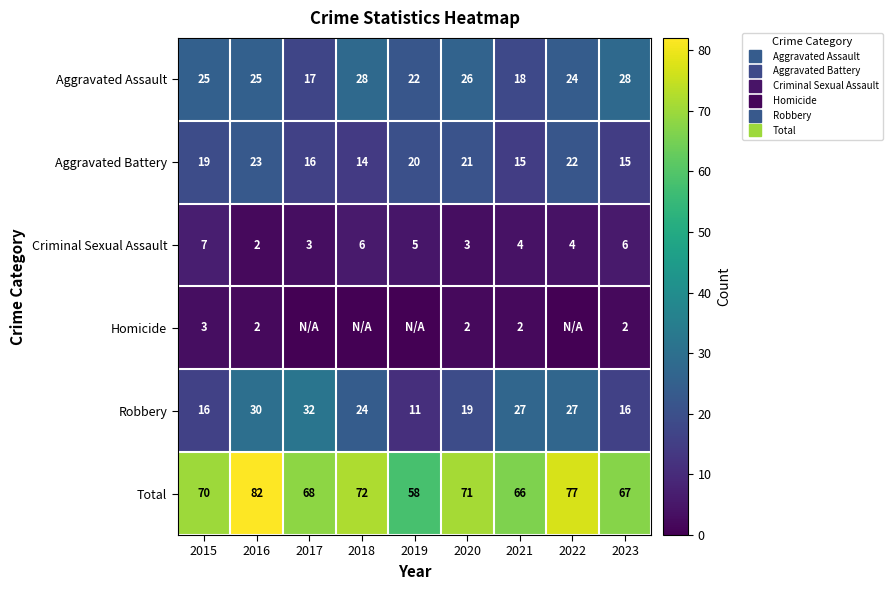

The Homicide series shows -2 at 2022. True or false?

False